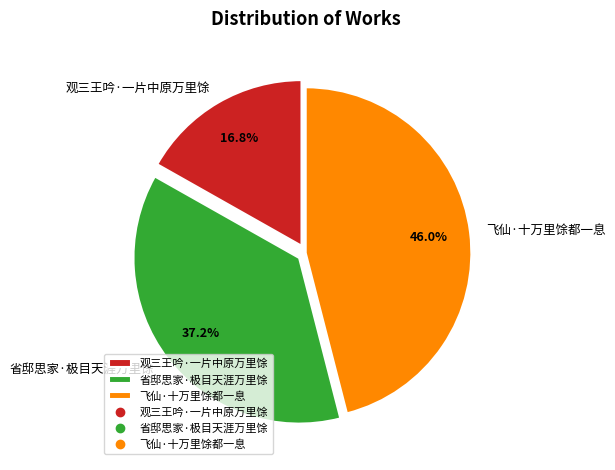

What is the ratio of the value at 观三王吟·一片中原万里馀 to the value at 省邸思家·极目天涯万里馀?

0.5